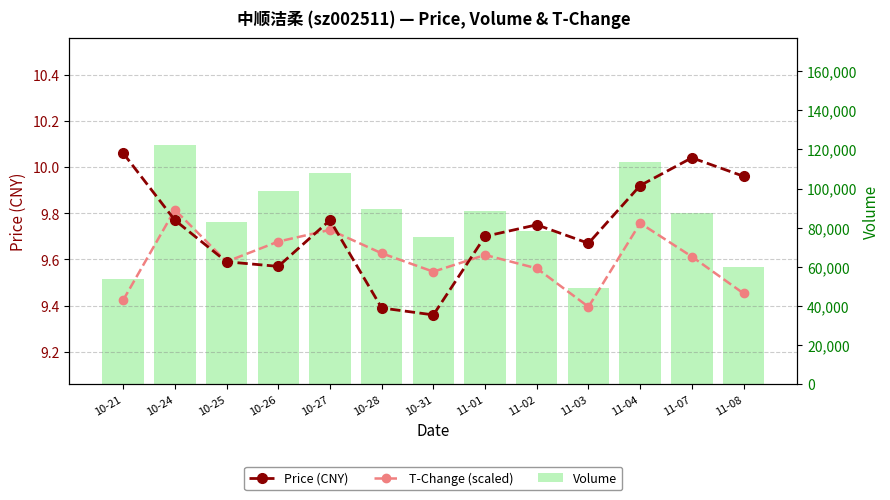

What is the difference between the second highest and second lowest values in the Price (CNY) series?

0.6